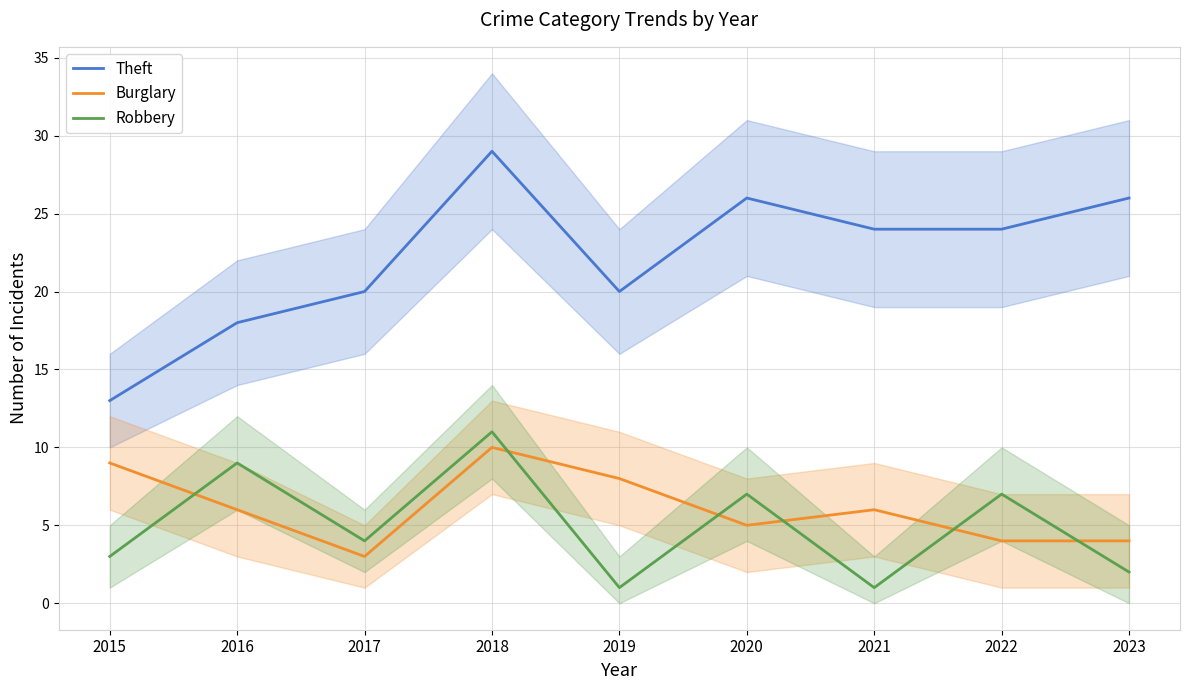

What is the sum of the Theft values at 2018 and 2022?

53